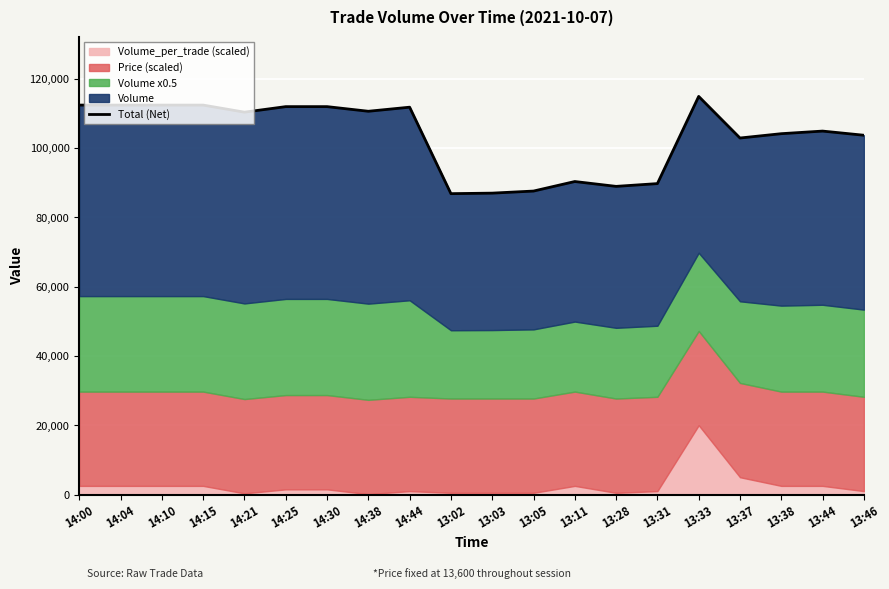

Where is the first local minimum?

14:21